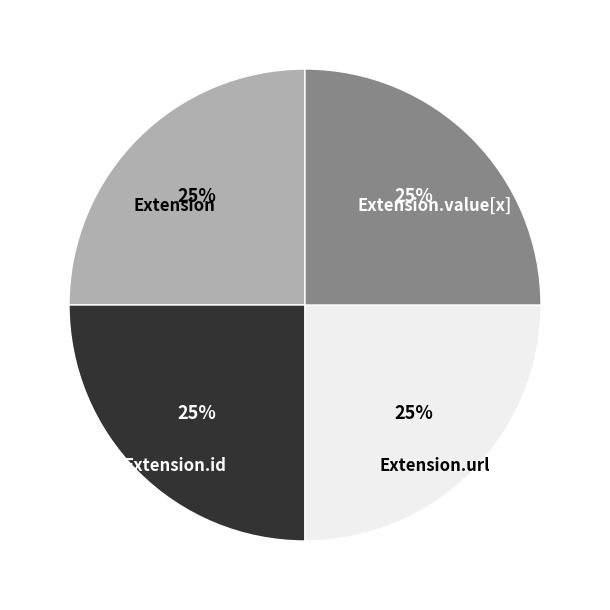

To the nearest percent, what percentage of the pie is Extension.url?

25%